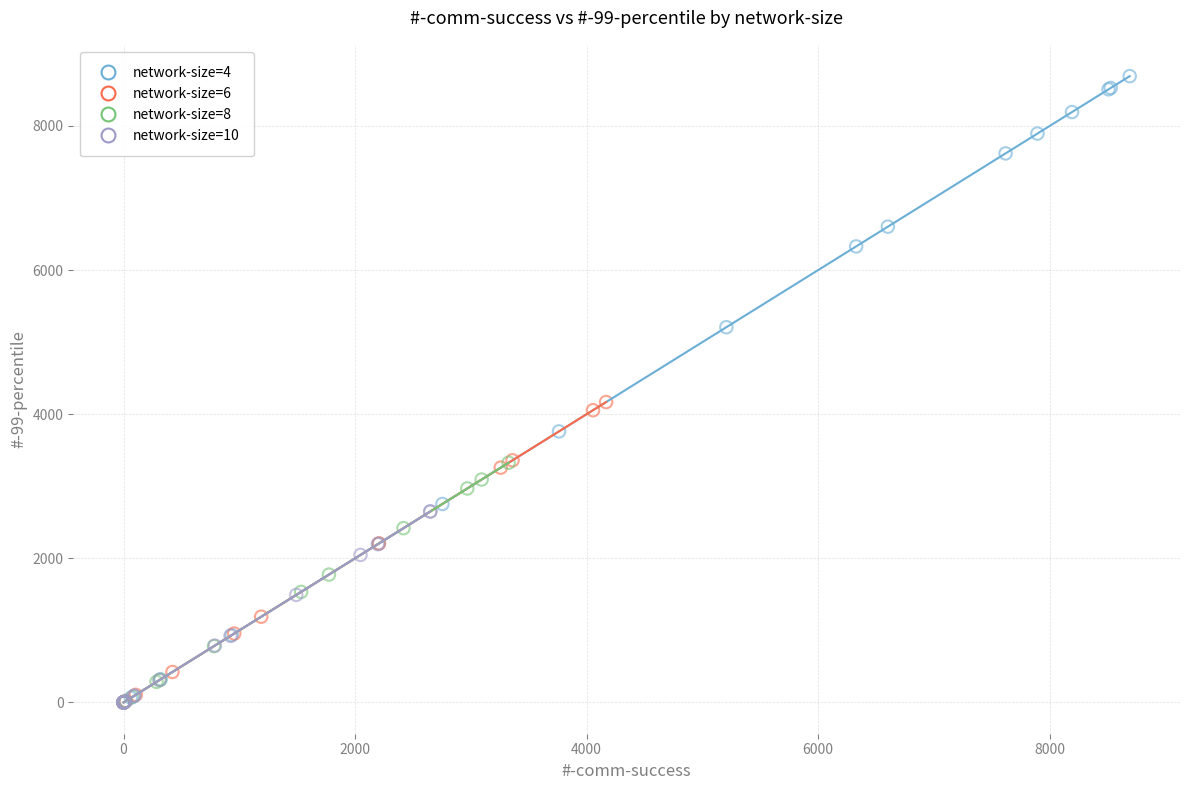

Which series has the largest Y range (max minus min)?

network-size=4